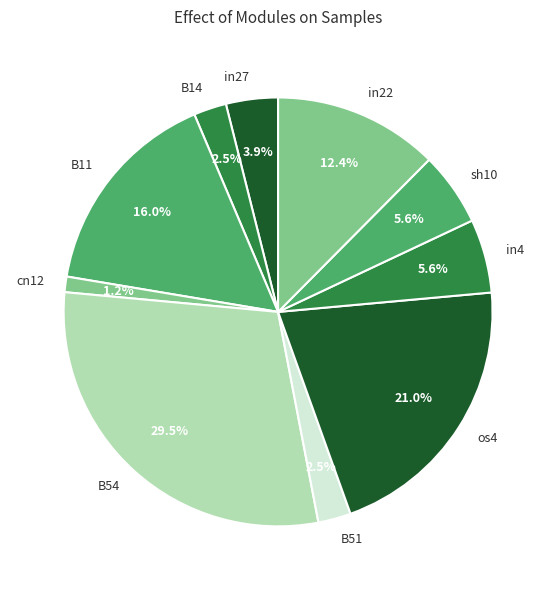

Is there a majority slice in this chart?

No